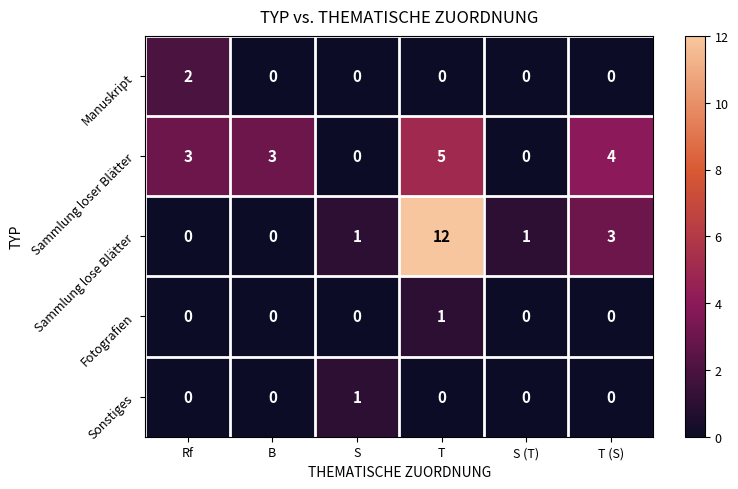

What is the average value of the Sammlung lose Blätter series?

3